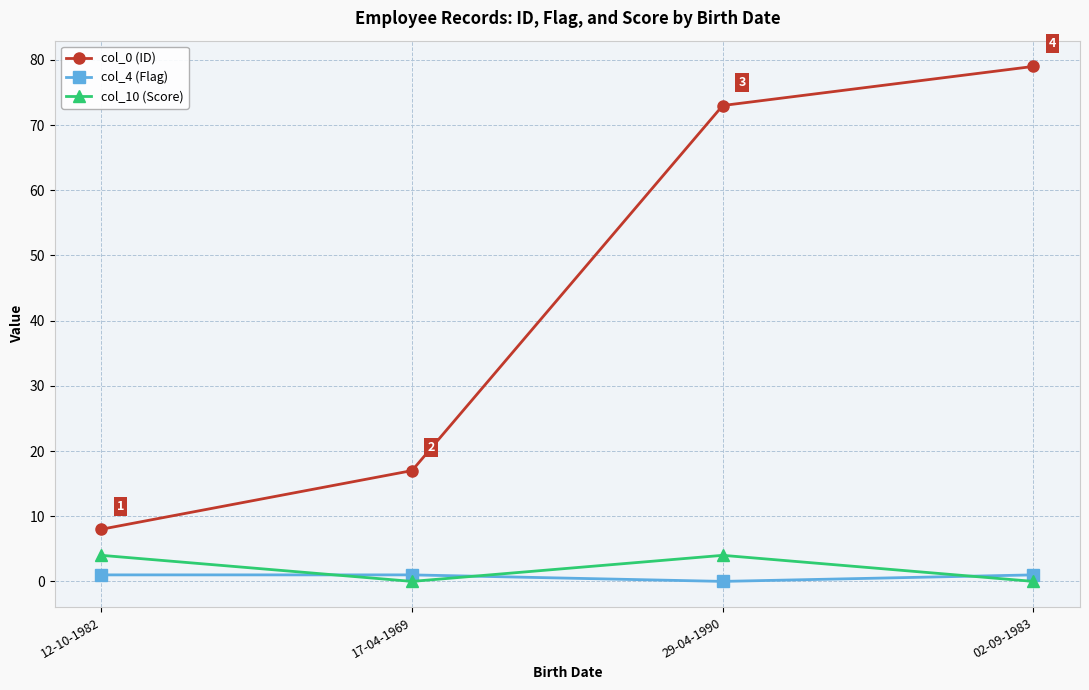

How many data points in col_10 (Score) are less than 4?

2